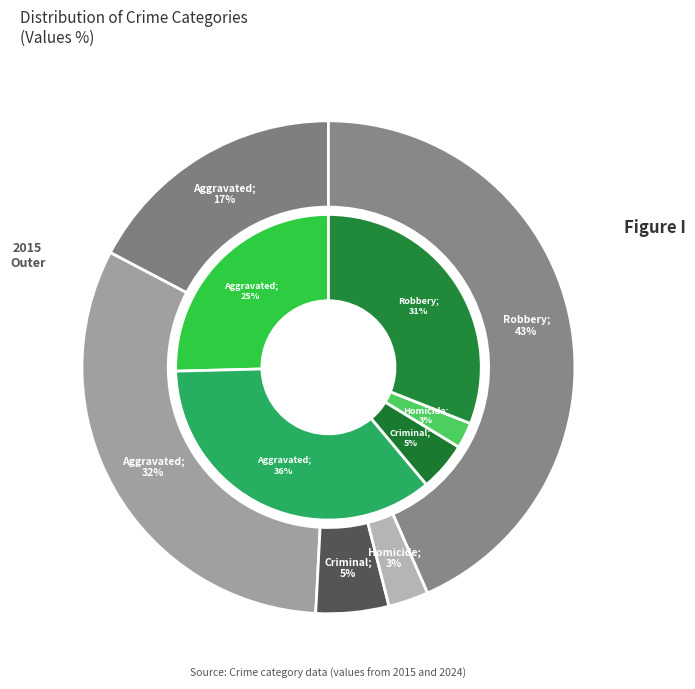

How many slices are in this pie chart?

5